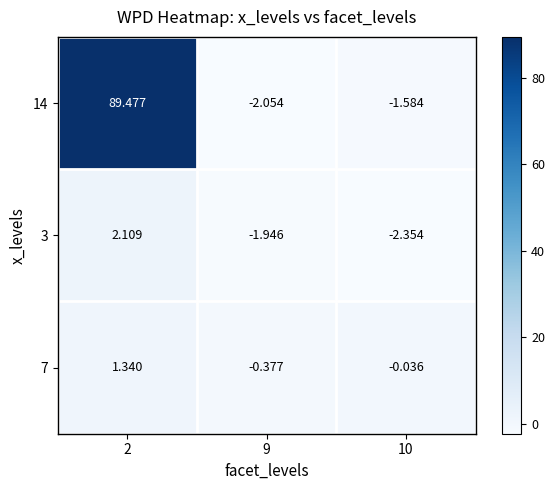

Is the value of 7 at 10 greater than the value of 3 at 9?

Yes